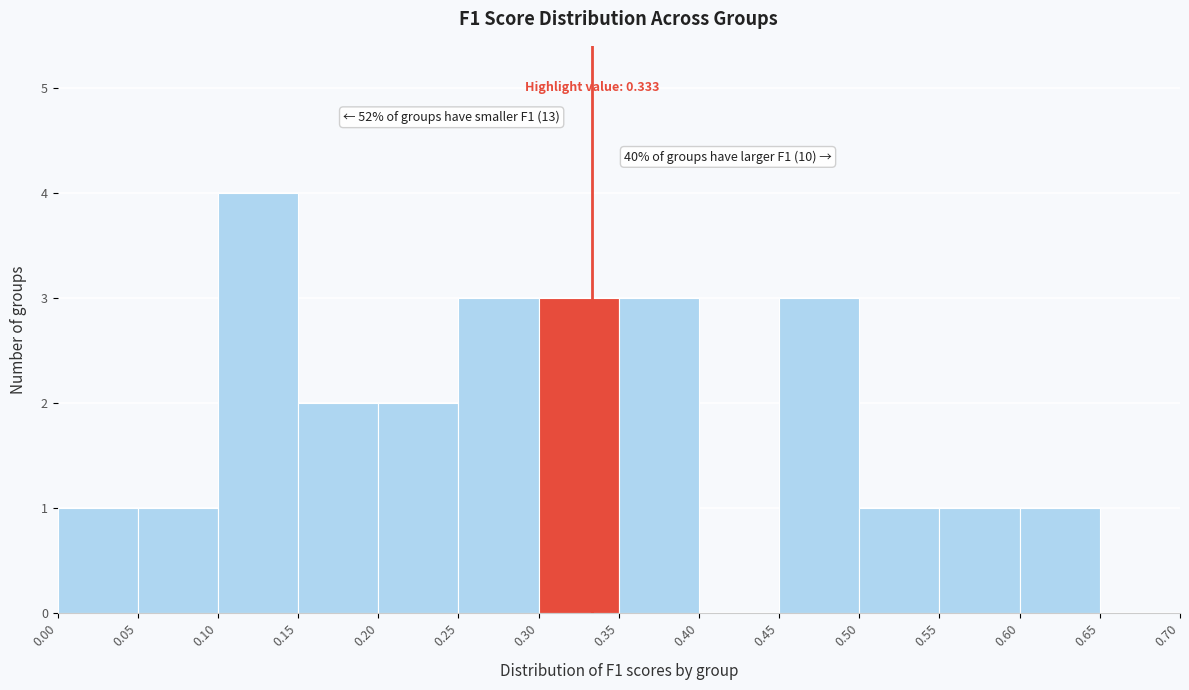

Over which range of the x-axis is the bar tallest?

0.10 to 0.15